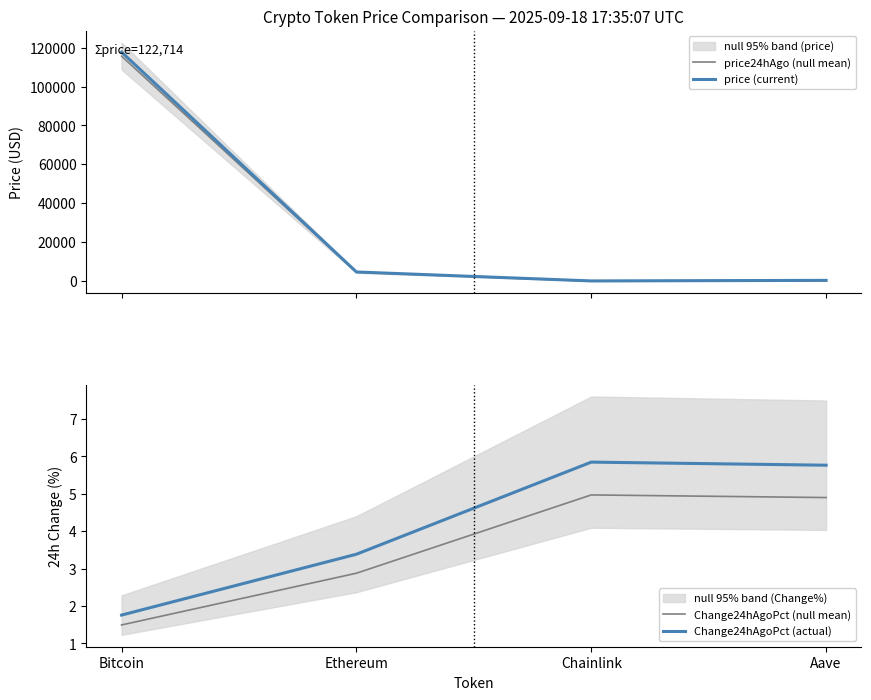

Where does the price24hAgo (null mean) series first go above 4478?

Bitcoin